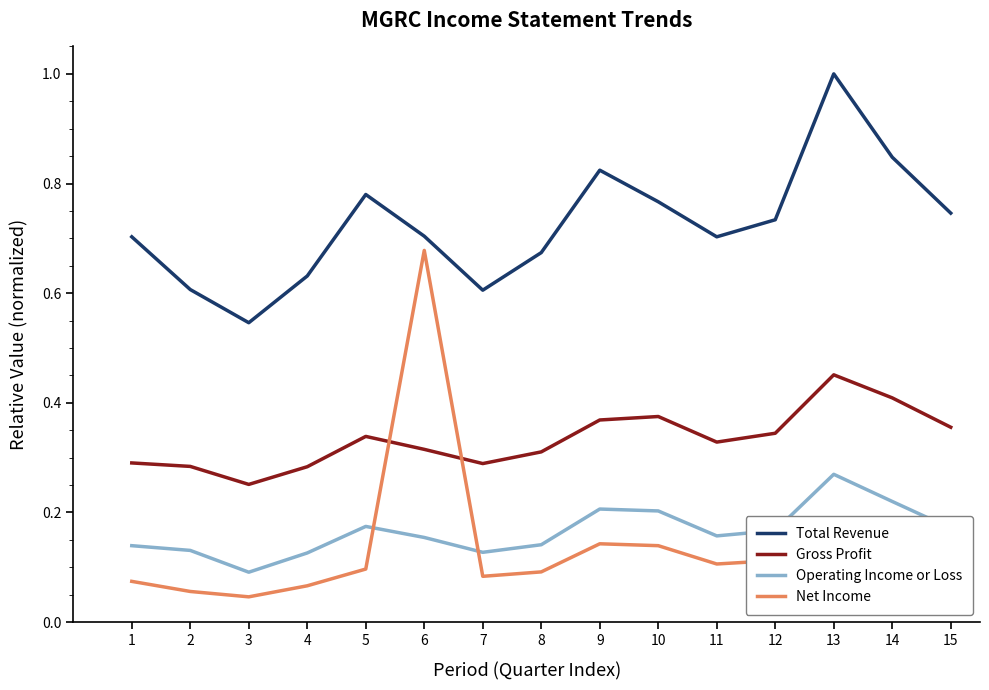

At which label is Operating Income or Loss closest to 0?

3